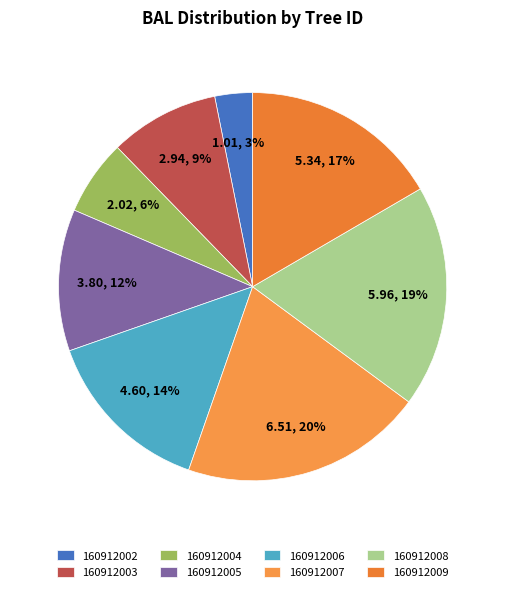

What percentage do 160912008 and 160912006 together represent?

32.8%